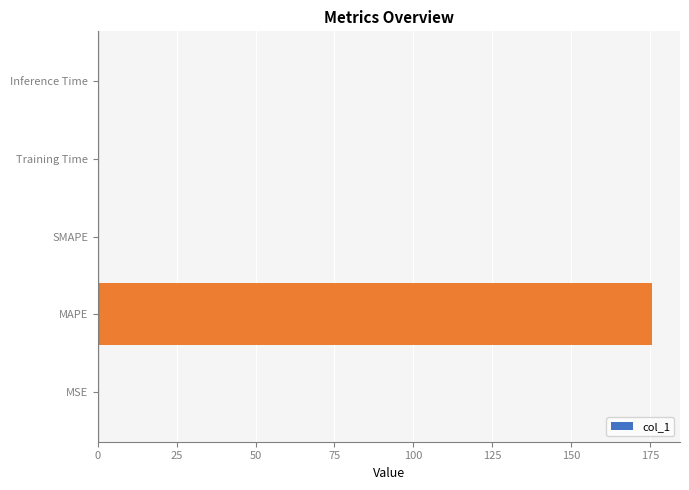

Is it true that the value at SMAPE is 0.0?

True